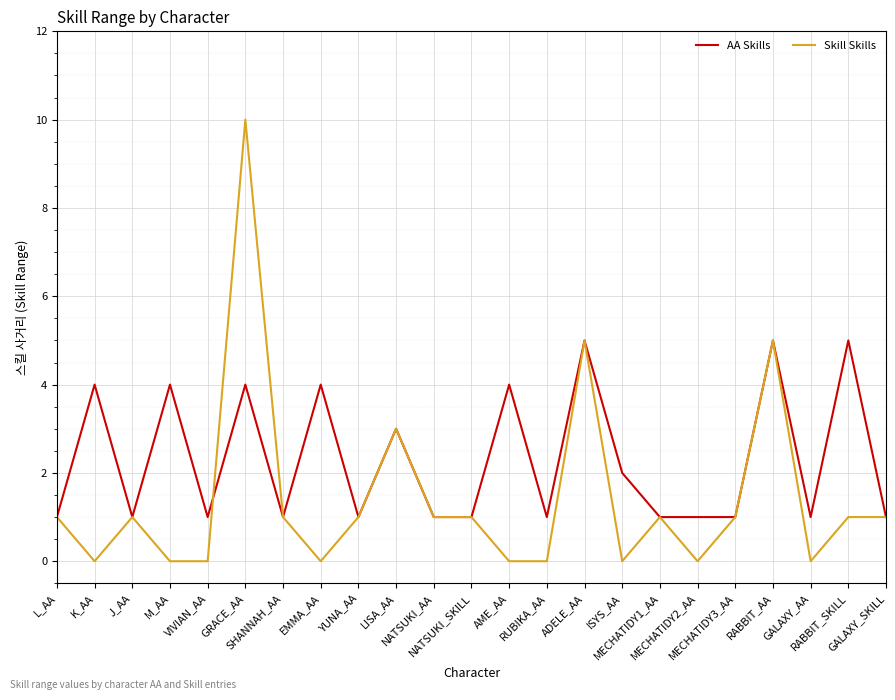

The Skill Skills series shows 7 at MECHATIDY2_AA. True or false?

False